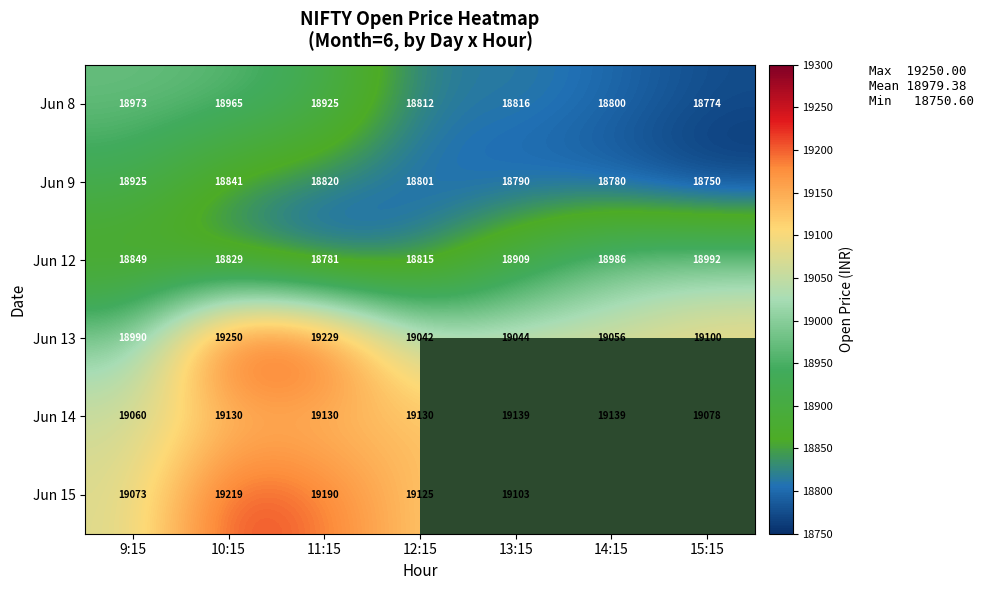

Rank the series by their maximum value, from highest to lowest.

Jun 13, Jun 15, Jun 14, Jun 12, Jun 8, Jun 9